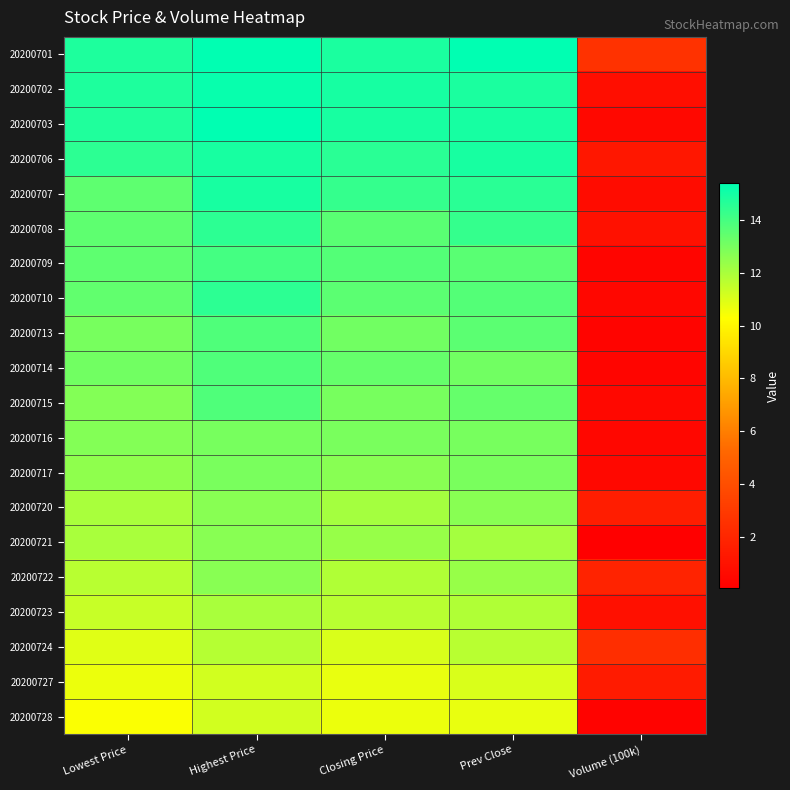

Which has a higher value, Highest Price or Prev Close?

Highest Price